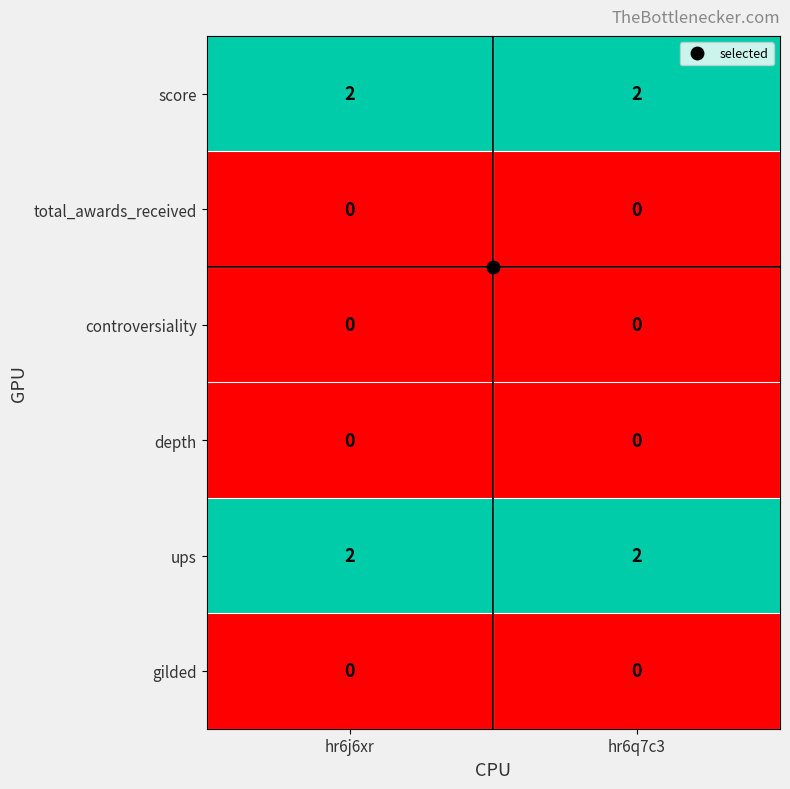

What is the total value across all series at hr6q7c3?

4